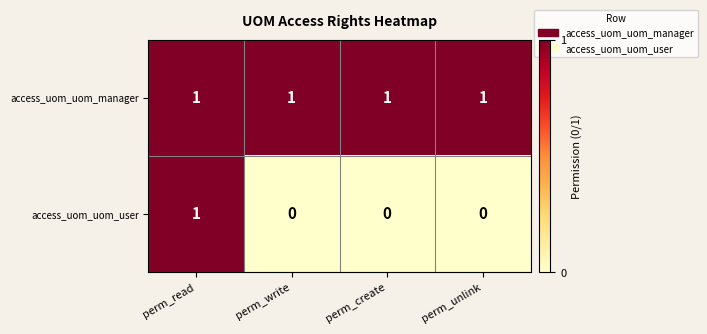

Between perm_read and perm_create, which series saw the biggest shift?

access_uom_uom_user